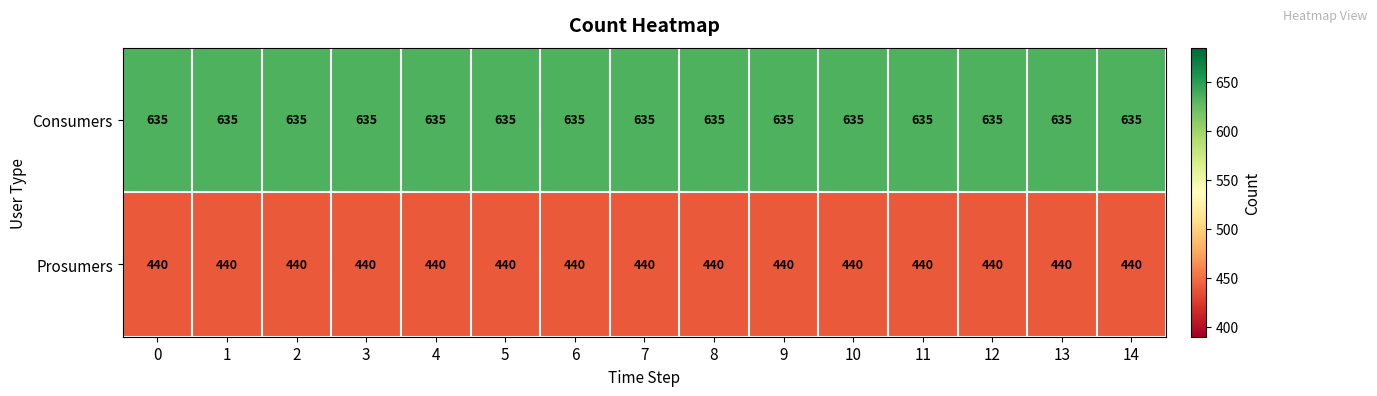

True or false: Consumers has a value of 635 at 8.

True